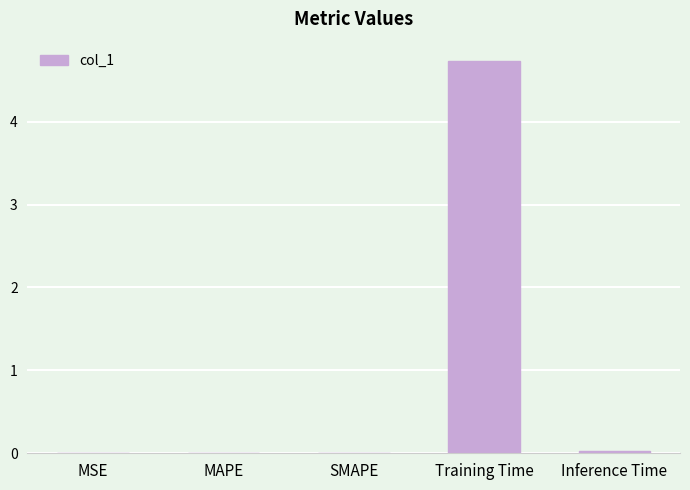

What is the average value?

1.0